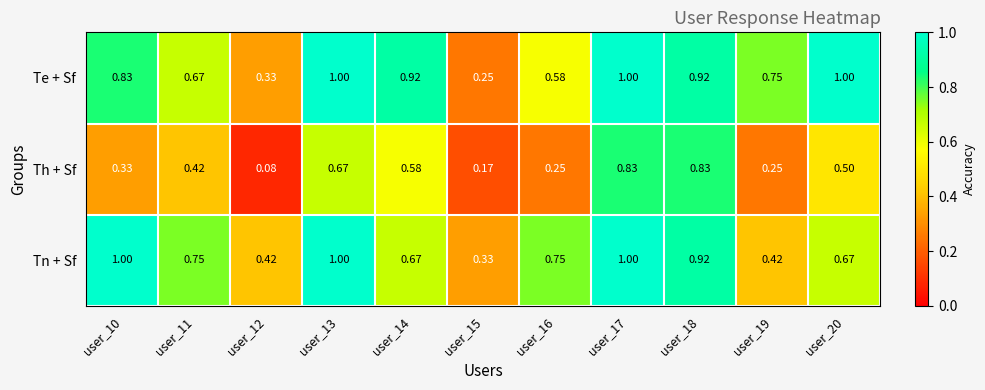

Between user_11 and user_13, which series saw the biggest shift?

Te + Sf